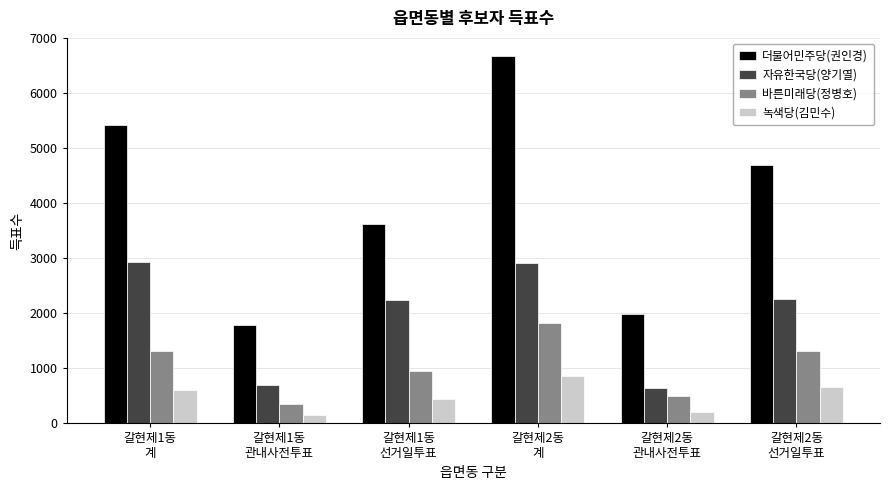

At 갈현제2동
계, list the series in order from largest to smallest.

더불어민주당(권인경), 자유한국당(양기열), 바른미래당(정병호), 녹색당(김민수)